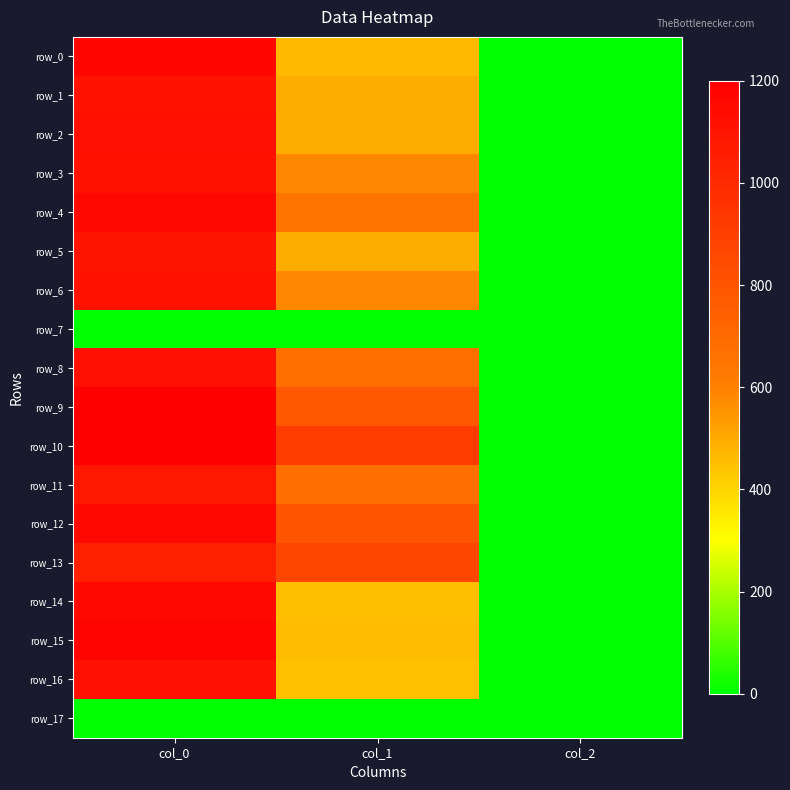

What is the approximate value of row_16 at col_2?

2.0